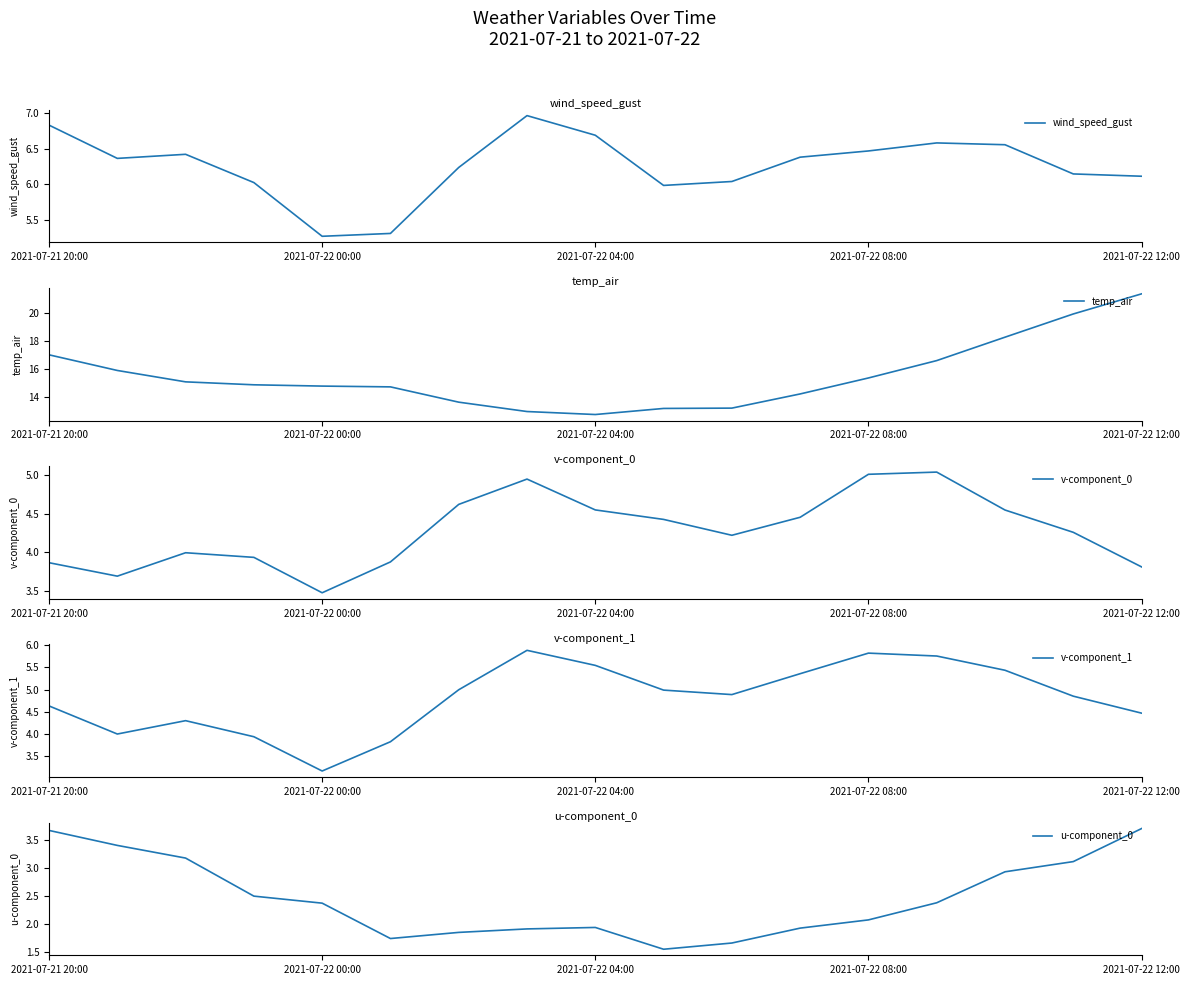

Between 2021-07-21 20:00 and 9, which is larger?

2021-07-21 20:00